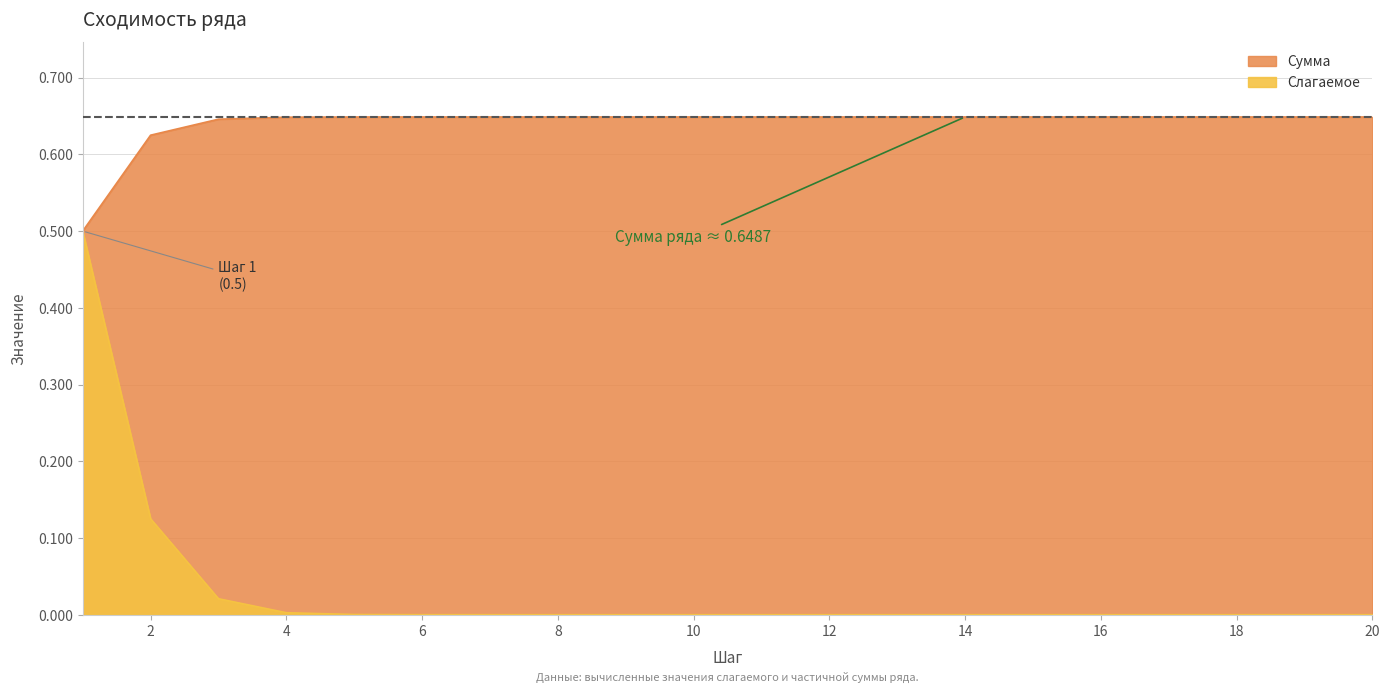

Is it true that Слагаемое equals 0.0 at 18?

True